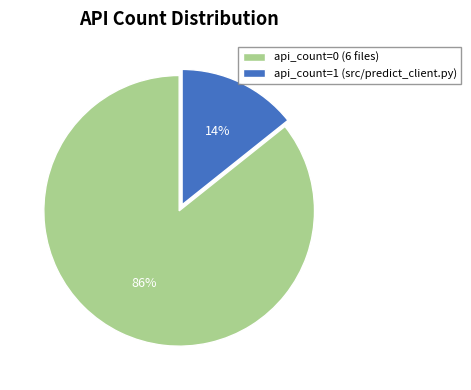

Which category accounts for the majority?

api_count=0 (6 files)